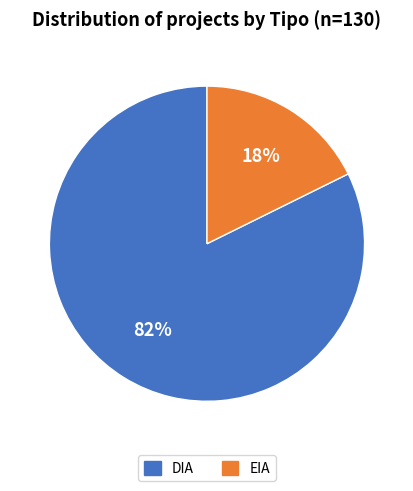

Which category accounts for the majority?

DIA